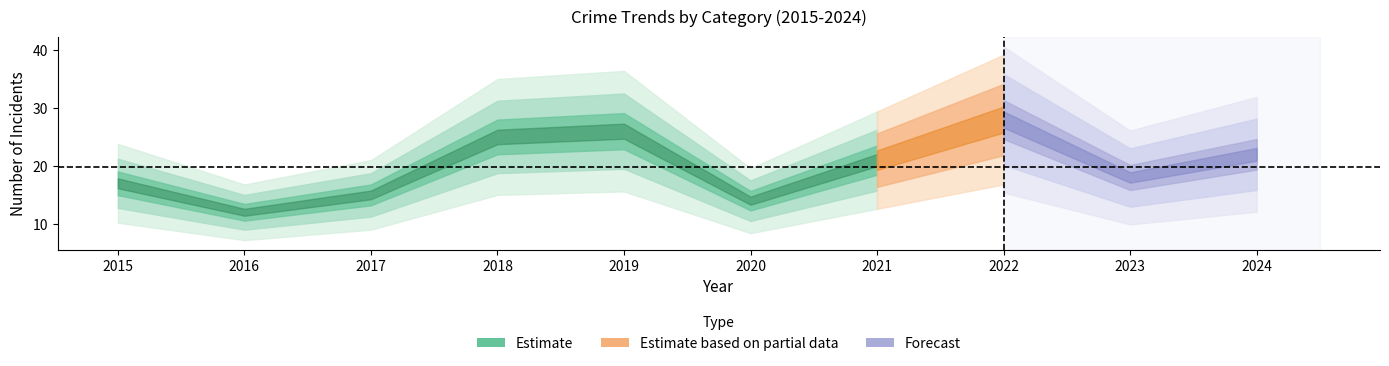

At which category does Total reach its first local valley?

2016